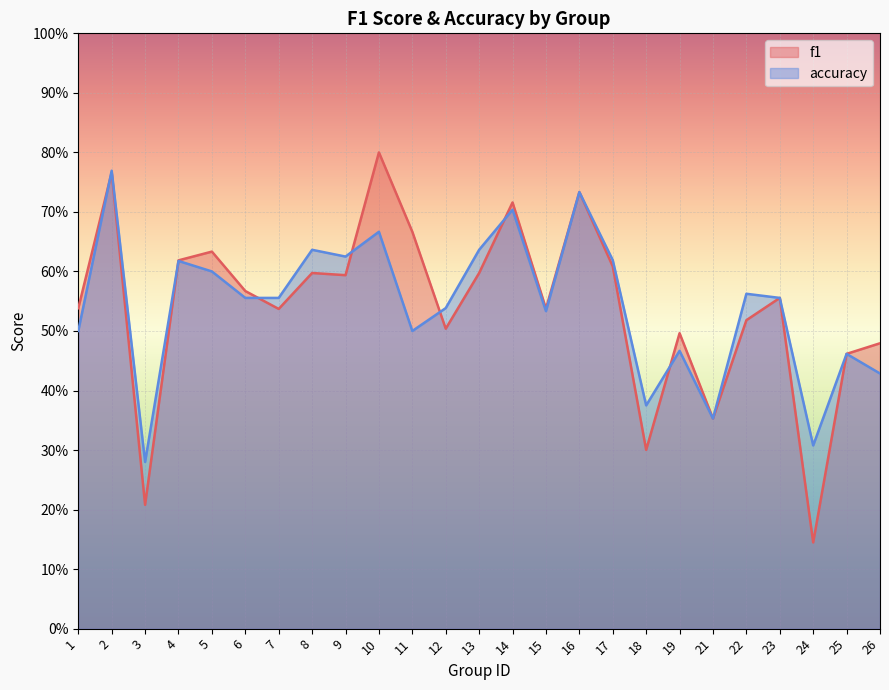

Does the chart display data point markers on the line(s)?

No